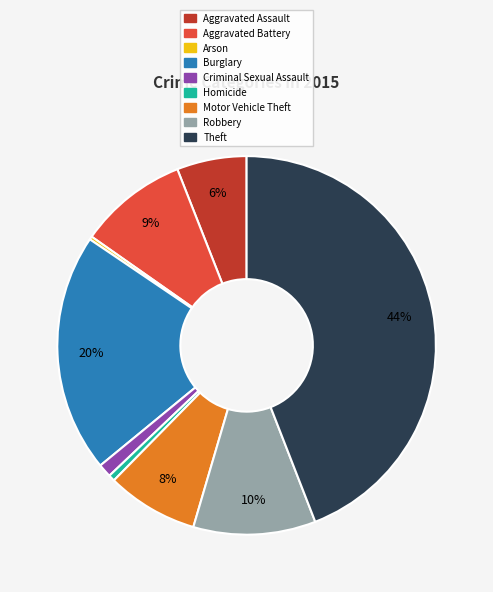

To the nearest percent, what is the average slice percentage?

11%